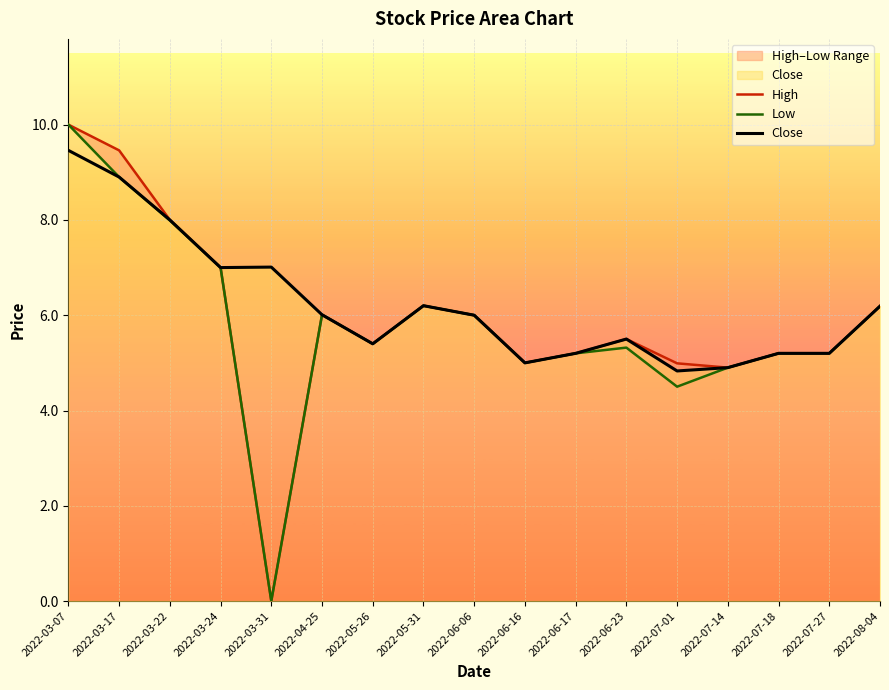

How many data points in Close are above 6?

8